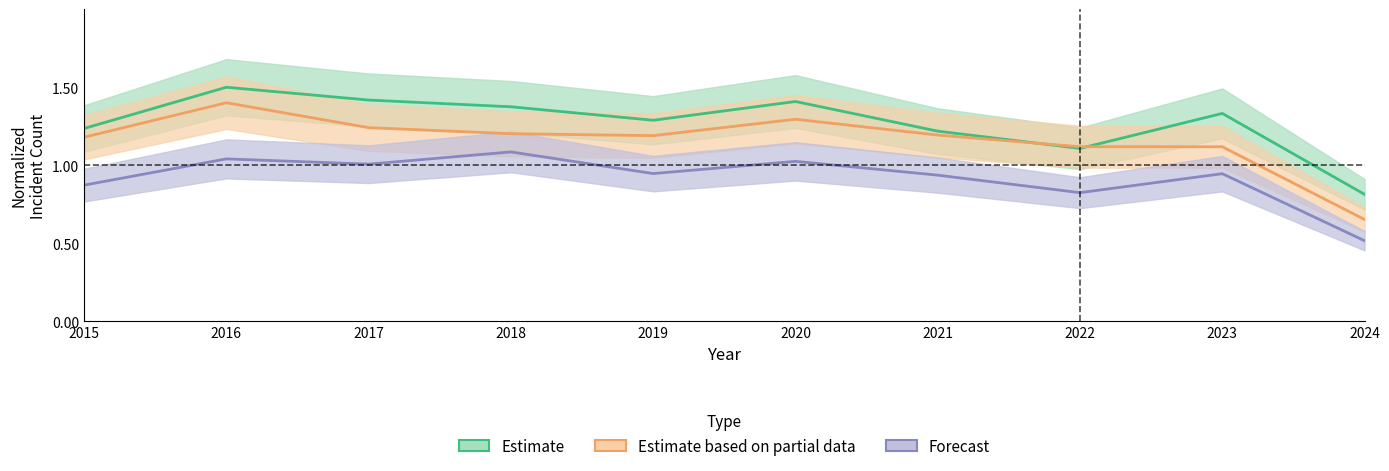

Reading left to right, list all the values displayed in this chart.

Austin: 2015=1.2	2016=1.5	2017=1.4	2018=1.4	2019=1.3	2020=1.4	2021=1.2	2022=1.1	2023=1.3	2024=0.8
Englewood: 2015=1.2	2016=1.4	2017=1.2	2018=1.2	2019=1.2	2020=1.3	2021=1.2	2022=1.1	2023=1.1	2024=0.7
Garfield Park: 2015=0.9	2016=1.0	2017=1.0	2018=1.1	2019=0.9	2020=1.0	2021=0.9	2022=0.8	2023=0.9	2024=0.5